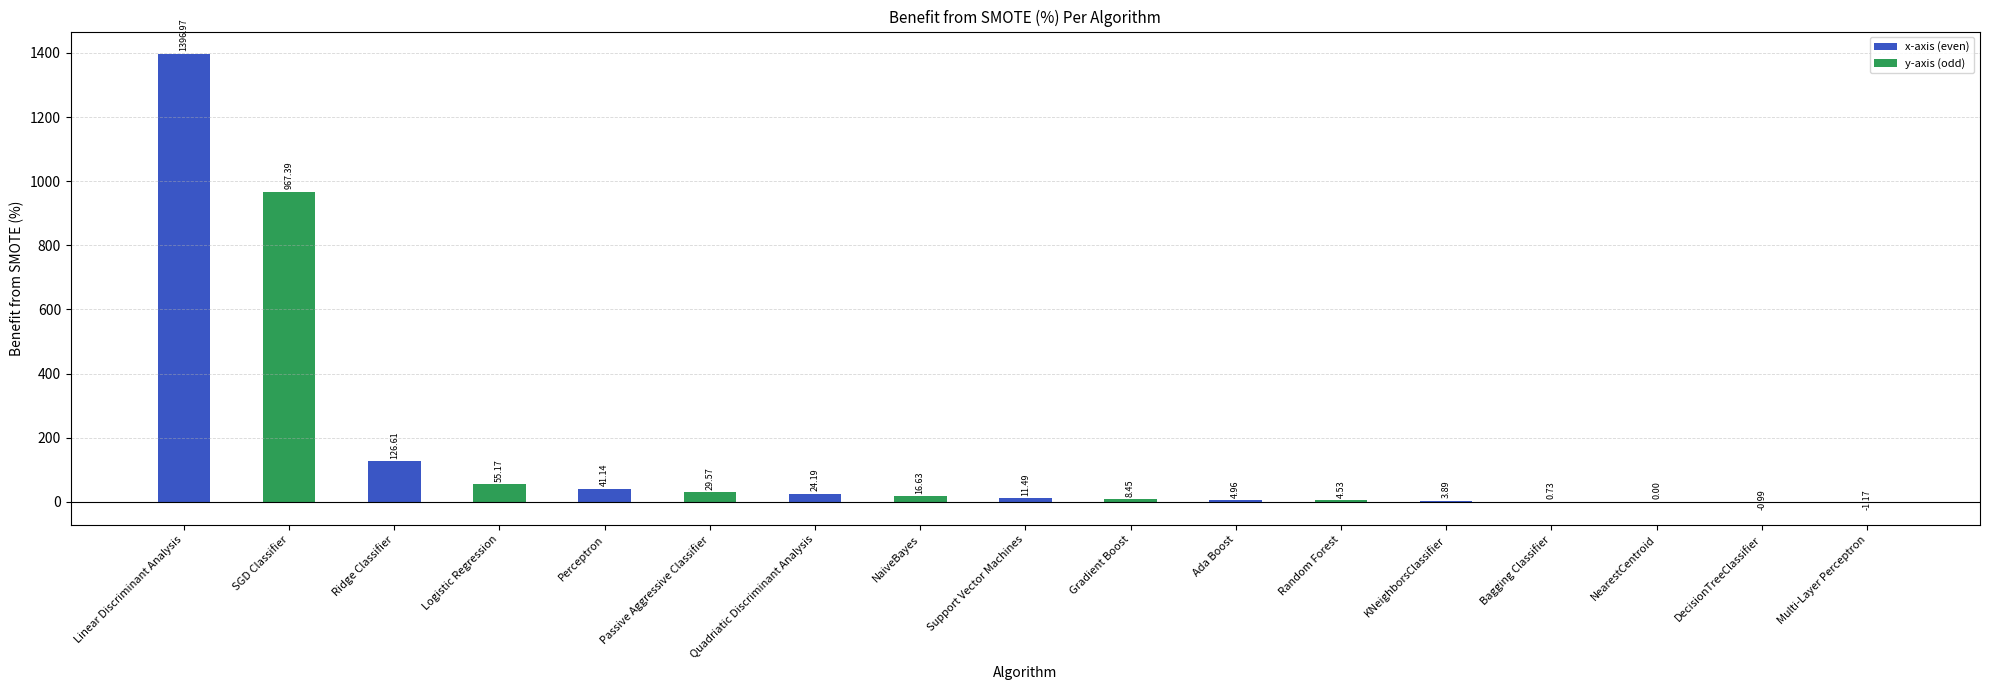

Where does the data first go above 11?

Linear Discriminant Analysis